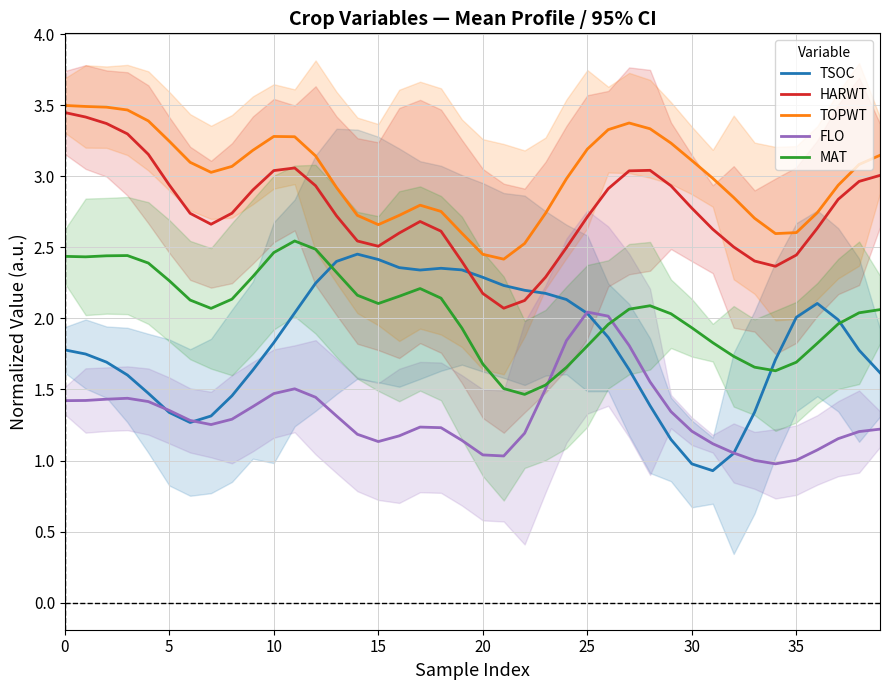

What is the sum of all TSOC values?

72.7